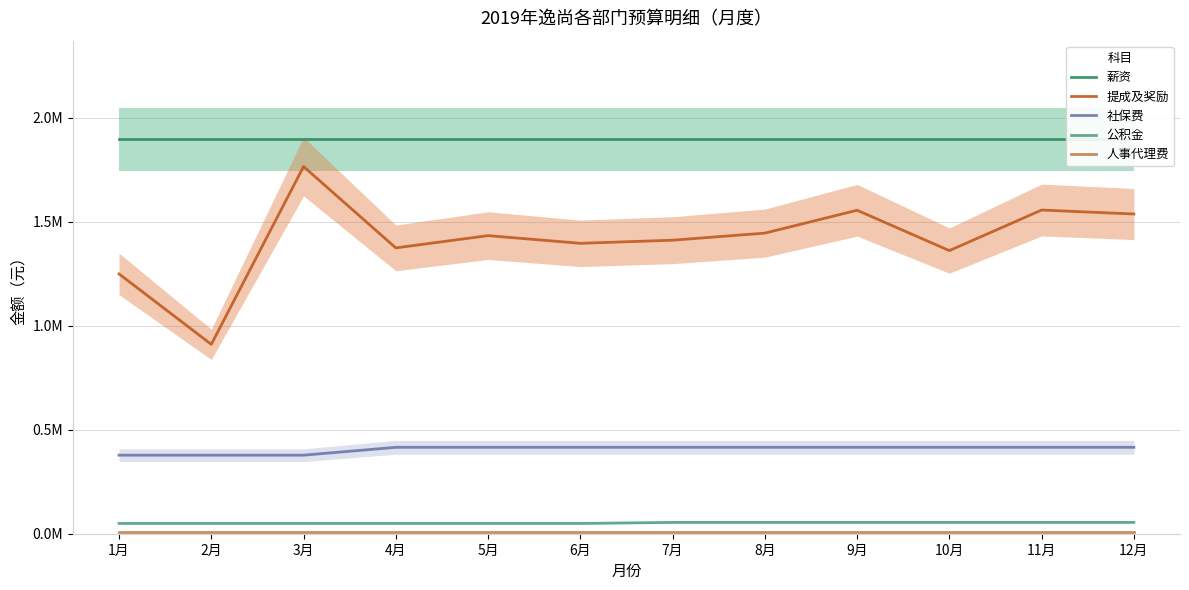

What is the smallest value displayed?

7987.5